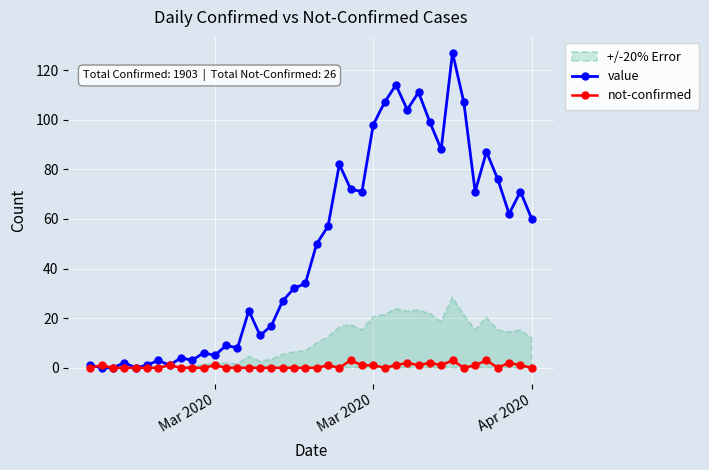

The value of not-confirmed at 31 is 2. True or false?

False